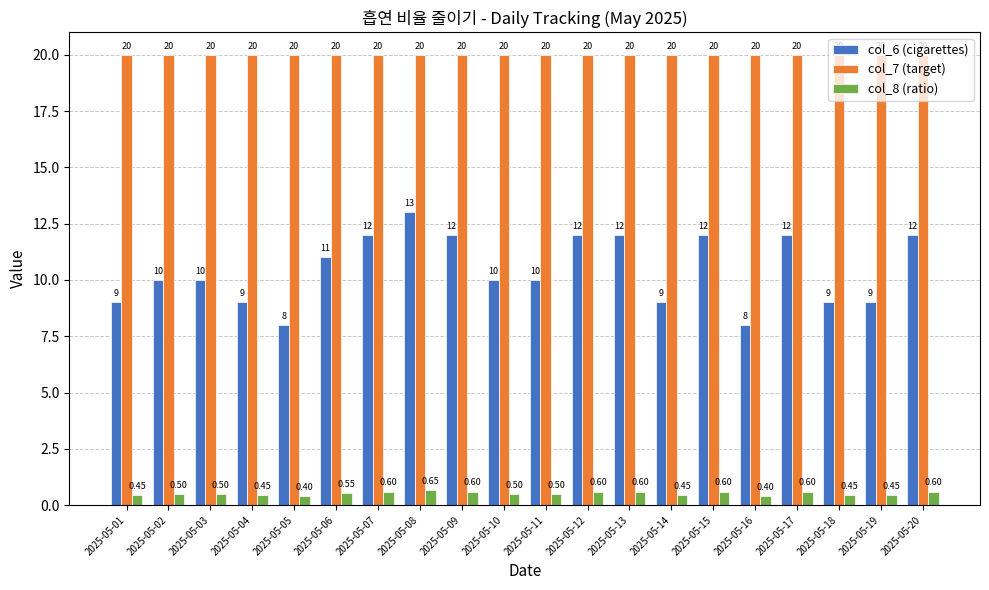

Rank the series by their maximum value, from lowest to highest.

col_8 (ratio), col_6 (cigarettes), col_7 (target)